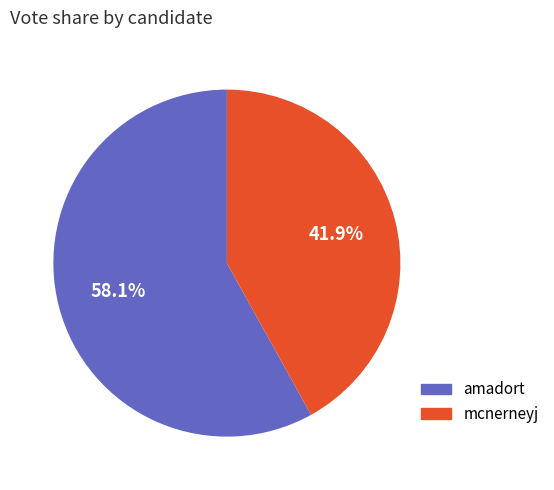

How many slices are in this pie chart?

2